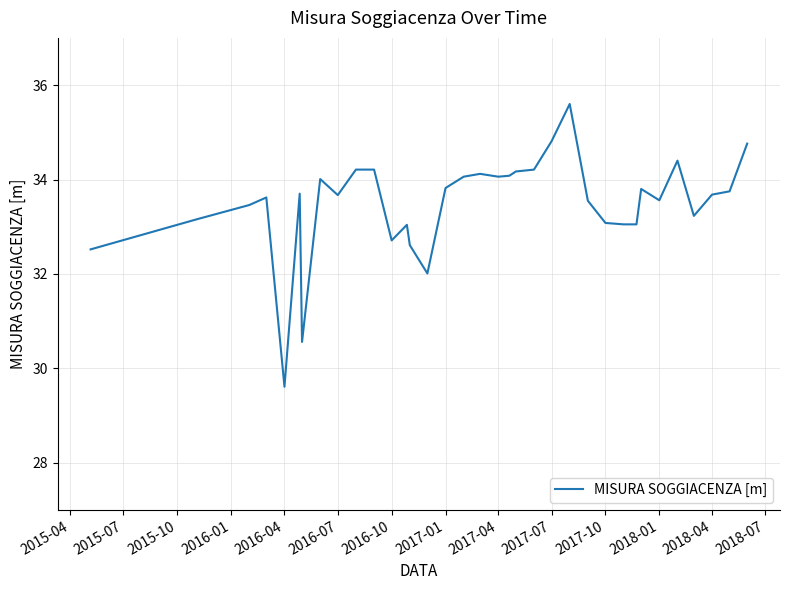

What is the difference between the maximum and minimum values?

6.0